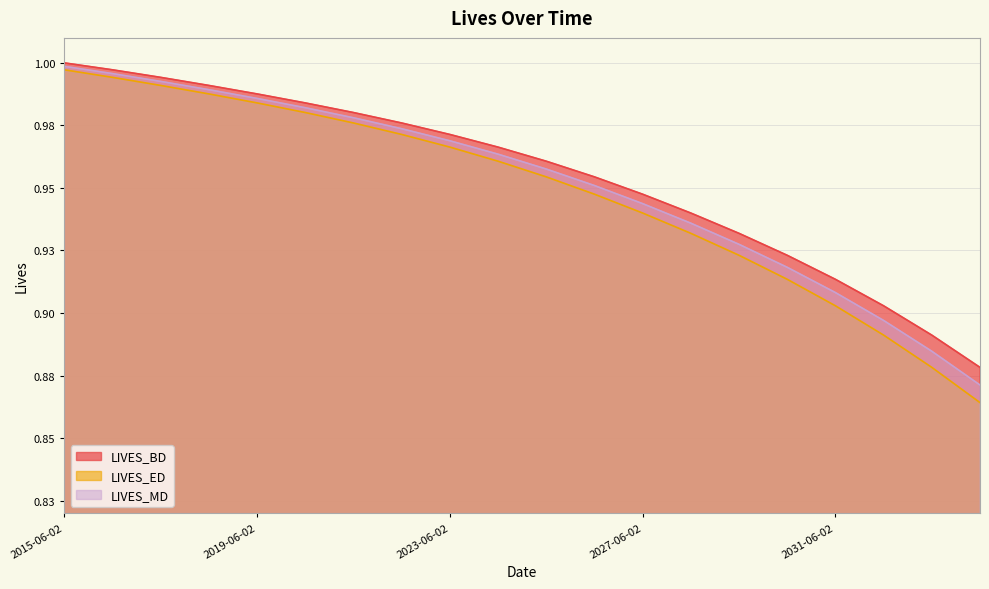

What is the smallest value displayed?

0.9